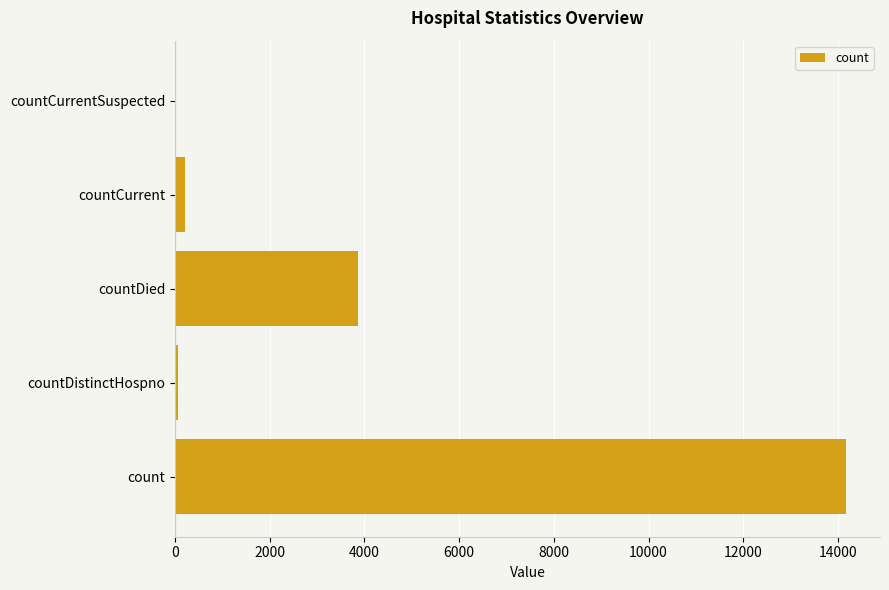

Where is the data nearest to the value 7090?

countDied